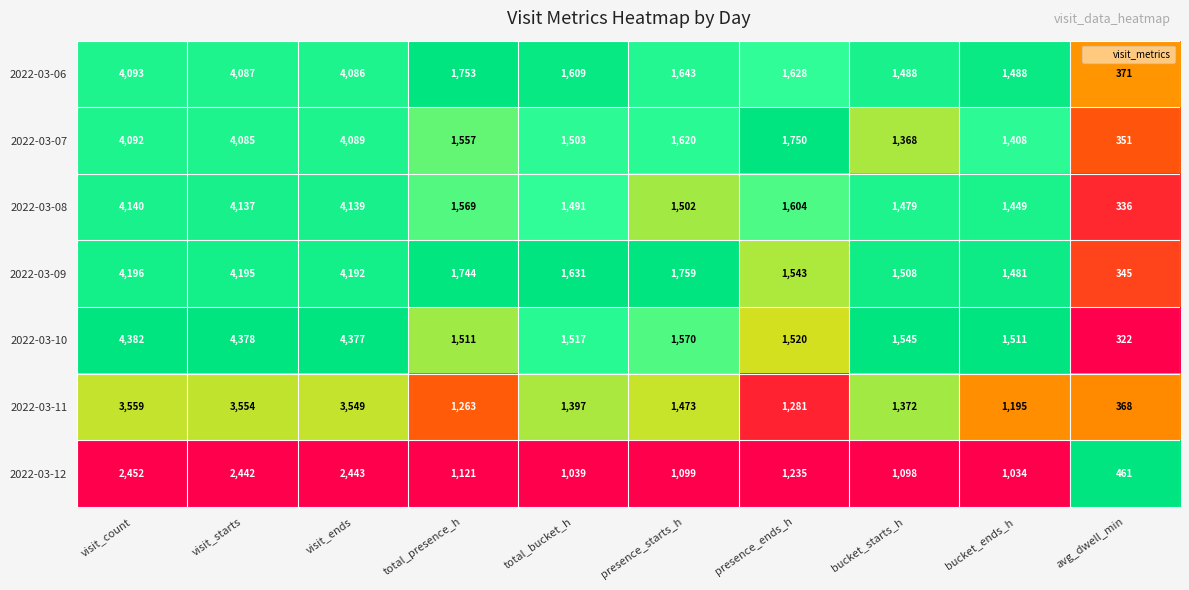

What is the total value across all series at visit_count?

26914